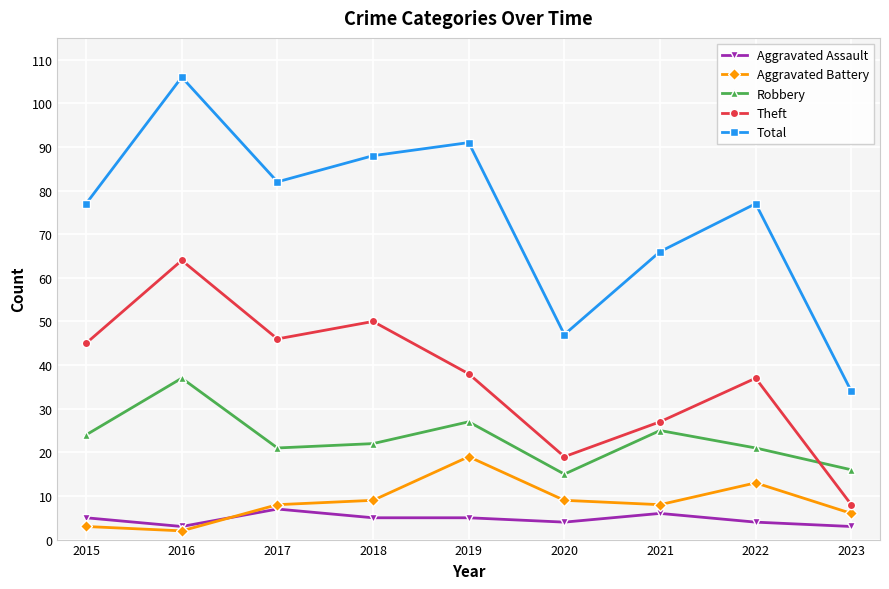

What is the difference between the maximum and minimum values in the Theft series?

56